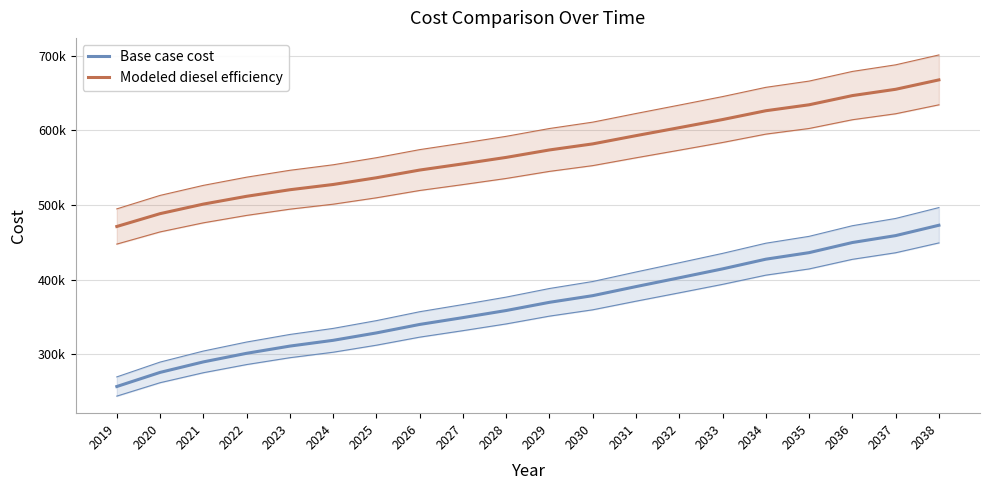

True or false: Base case cost and Modeled diesel efficiency intersect in this chart.

False